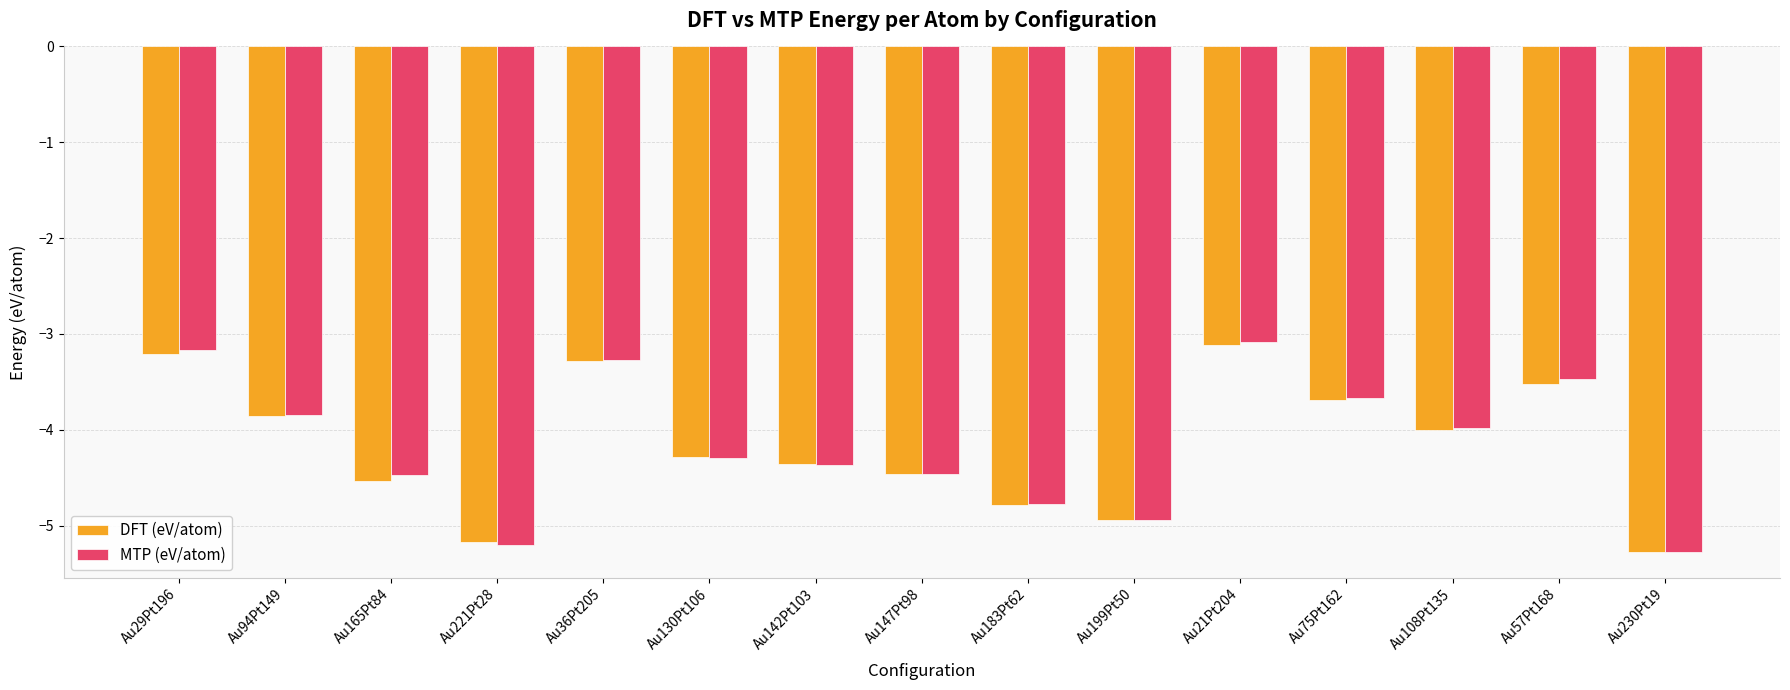

What is the total value across all series at Au147Pt98?

-8.9